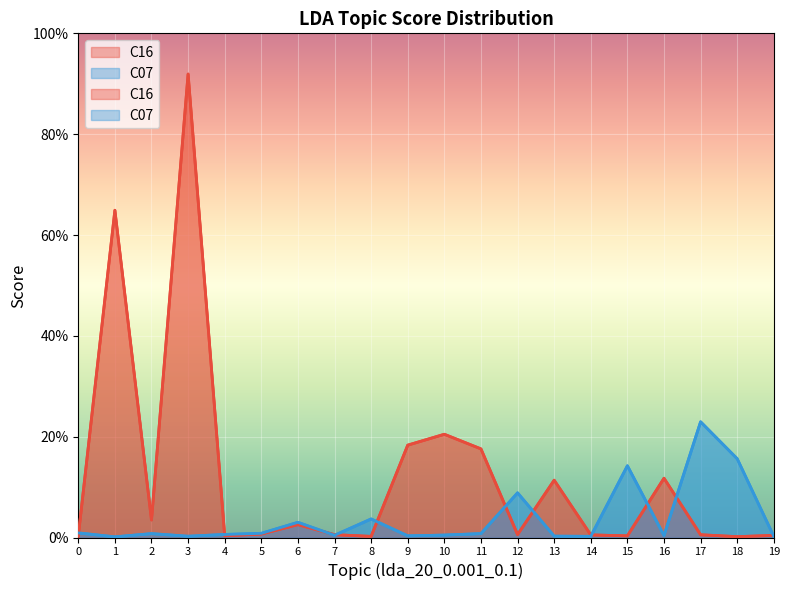

The C07 series shows 0.0 at 11. True or false?

False